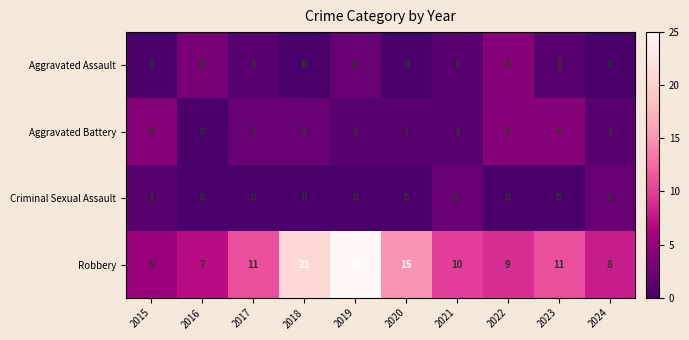

How many Criminal Sexual Assault values are between 0 and 1?

8